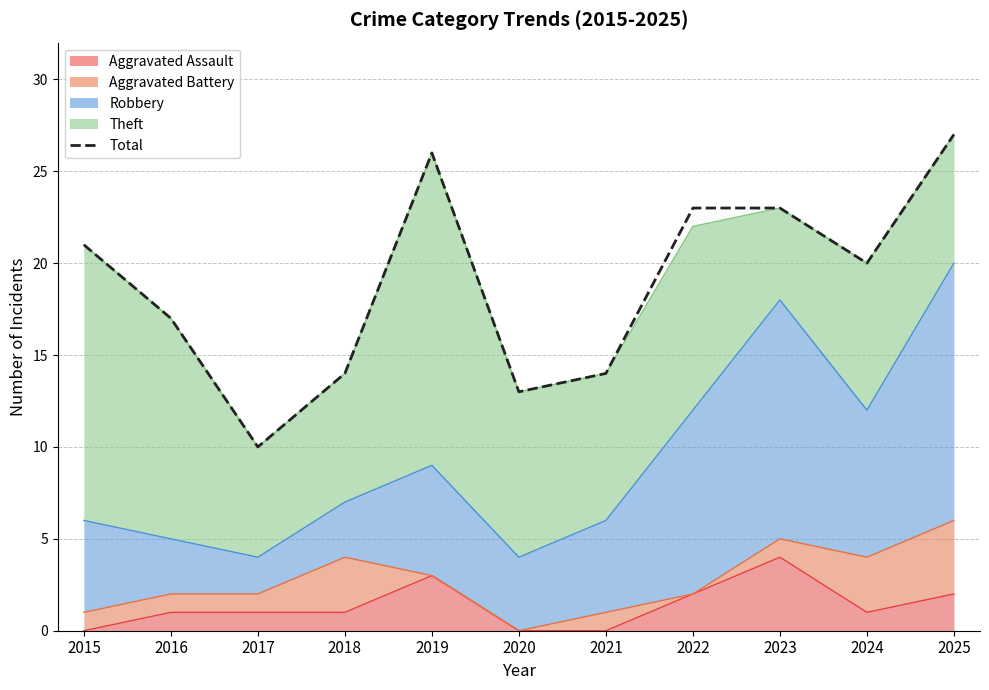

How many data points are above 20?

5